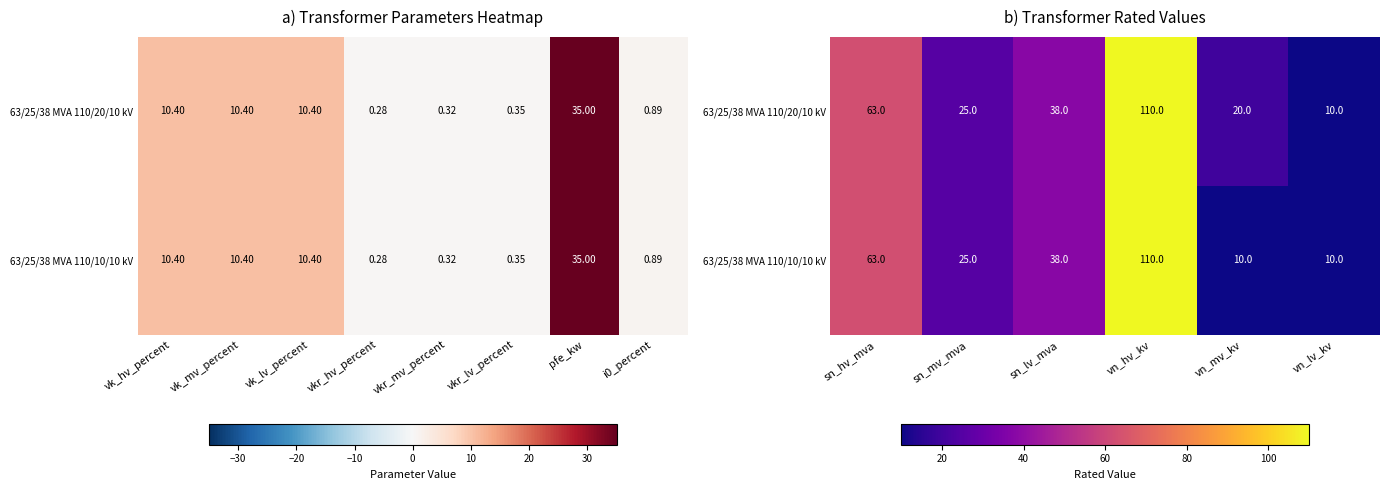

What is the sum of all 63/25/38 MVA 110/10/10 kV values?

256